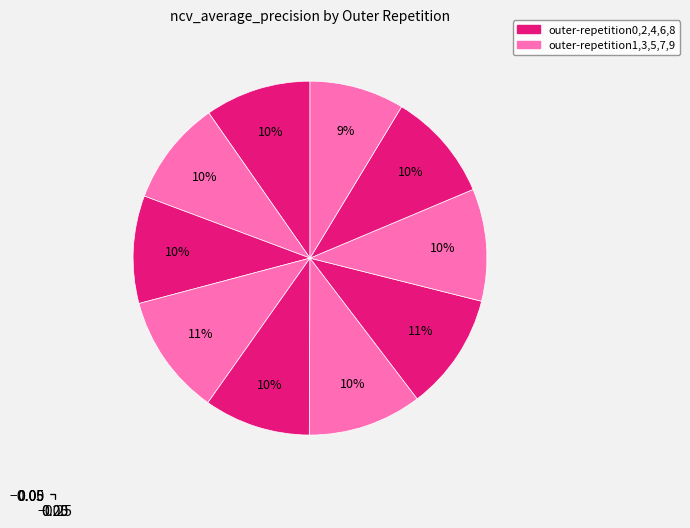

Which slice is the largest?

outer-repetition3